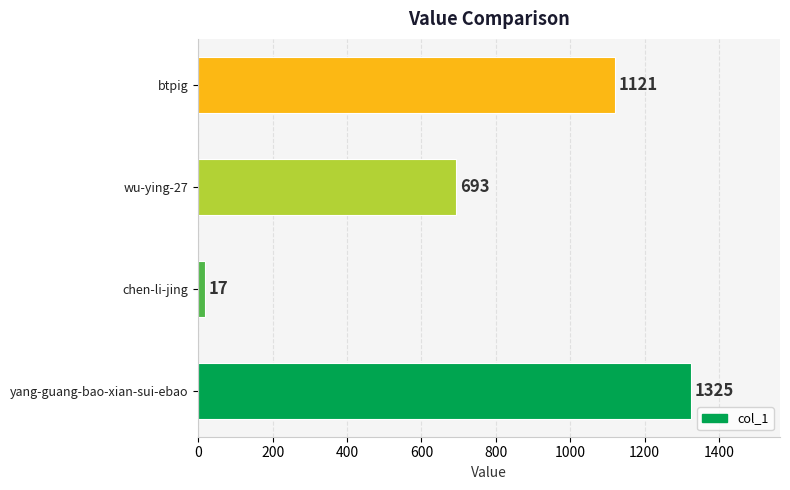

What is the change in value from yang-guang-bao-xian-sui-ebao to btpig?

-204